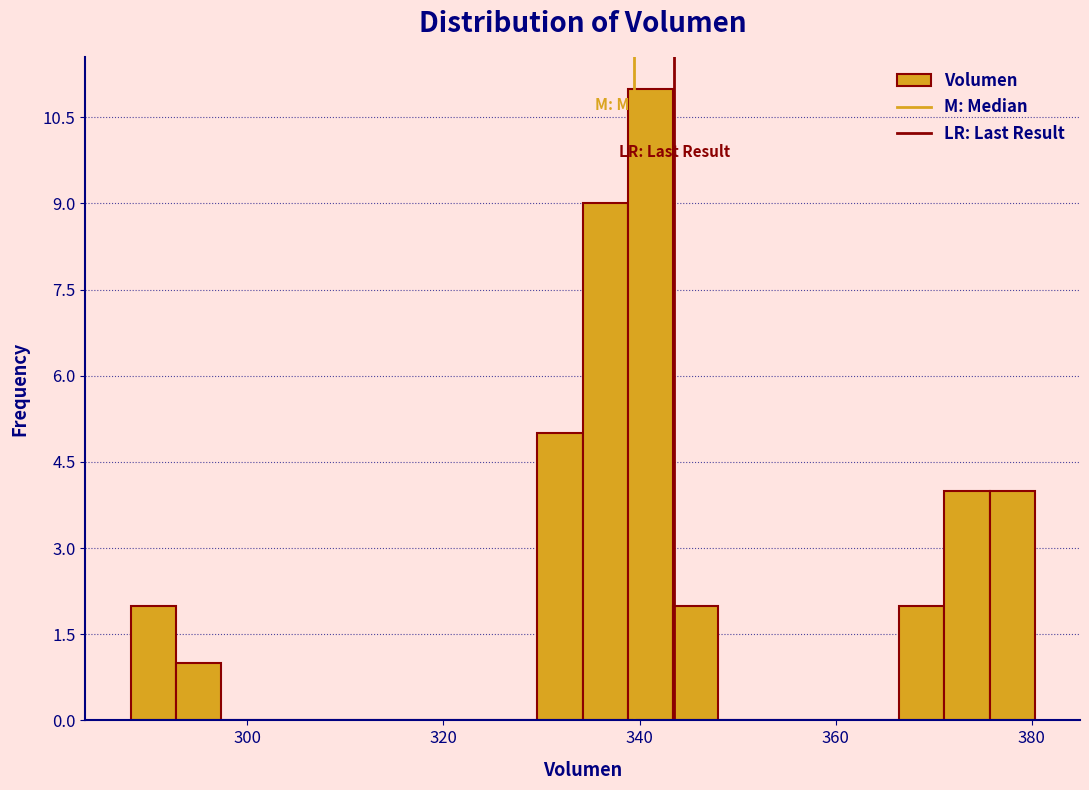

Read against the x-axis, roughly where is the centre of the tallest bar?

342